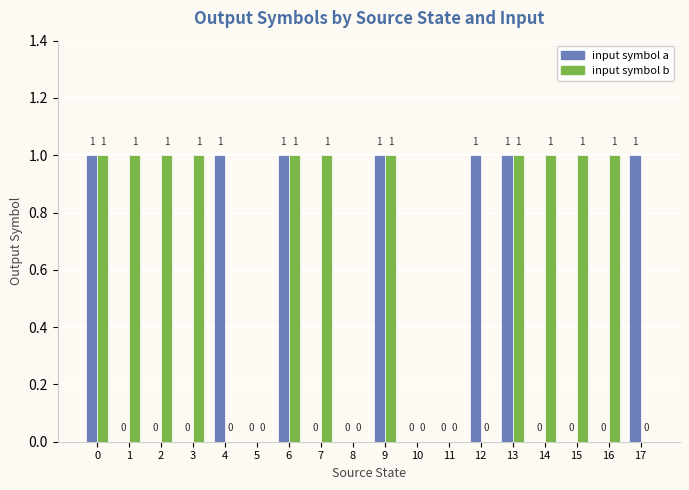

How many input symbol a values are between 0 and 1?

18